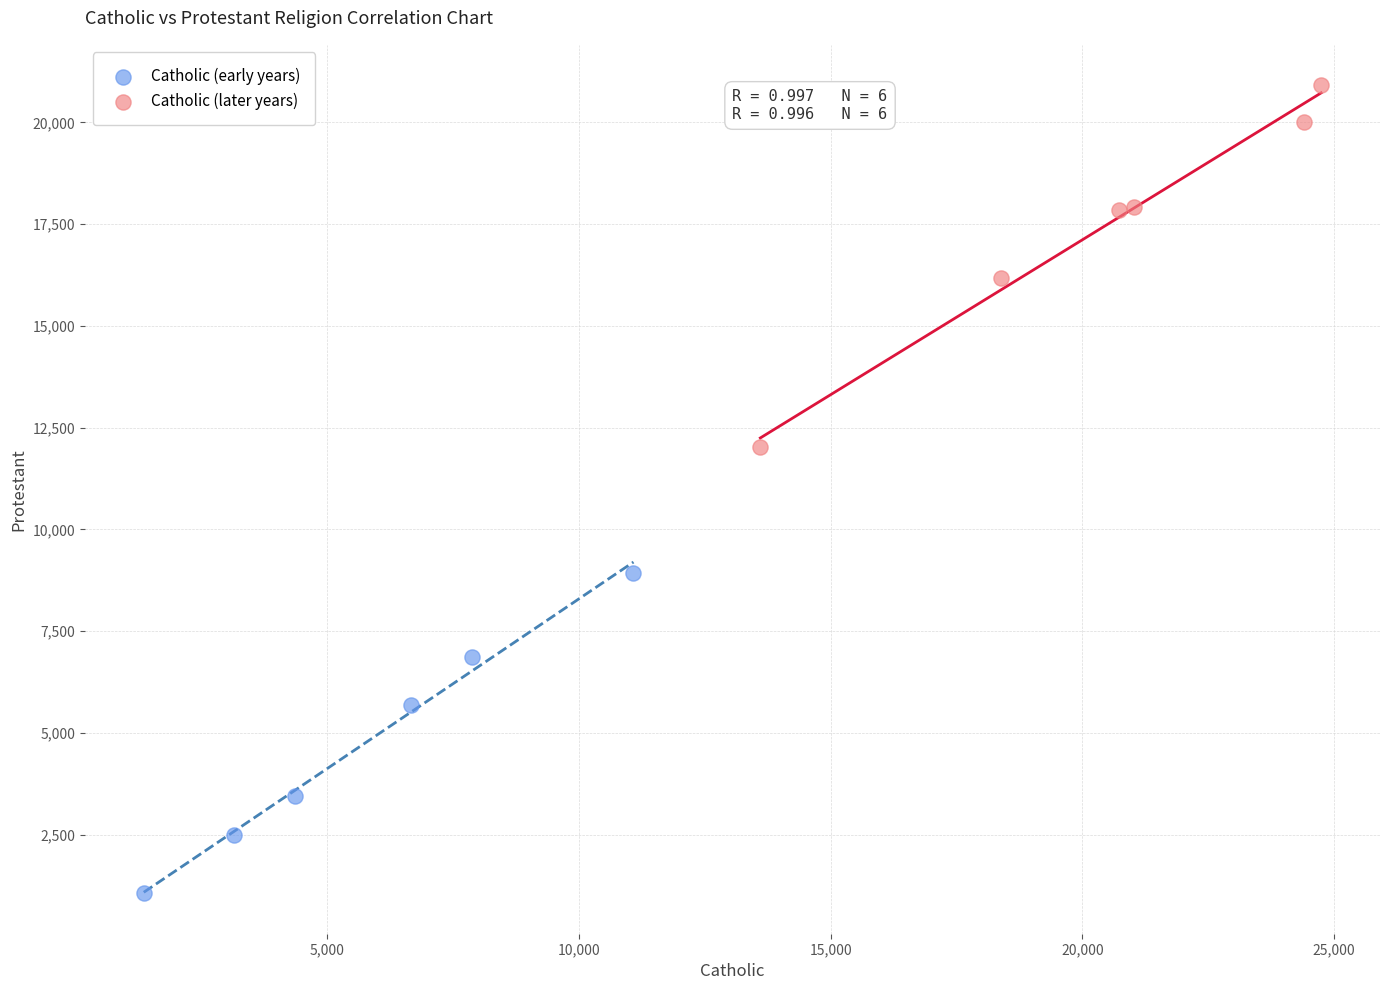

Which series reaches the minimum Y coordinate?

Catholic (early years)